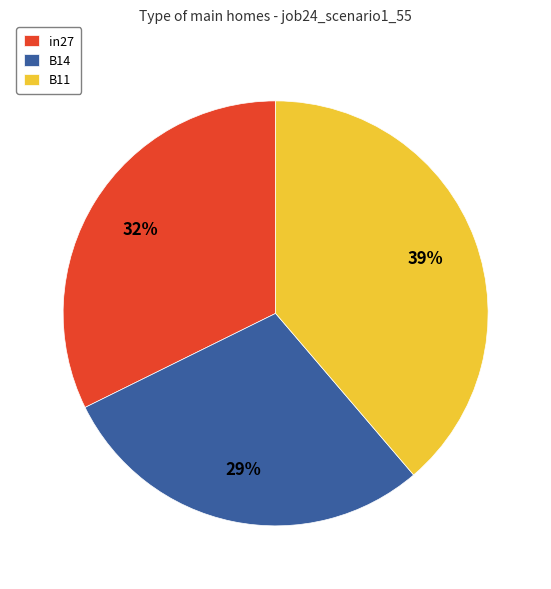

True or false: in27 accounts for 39% of the total.

False